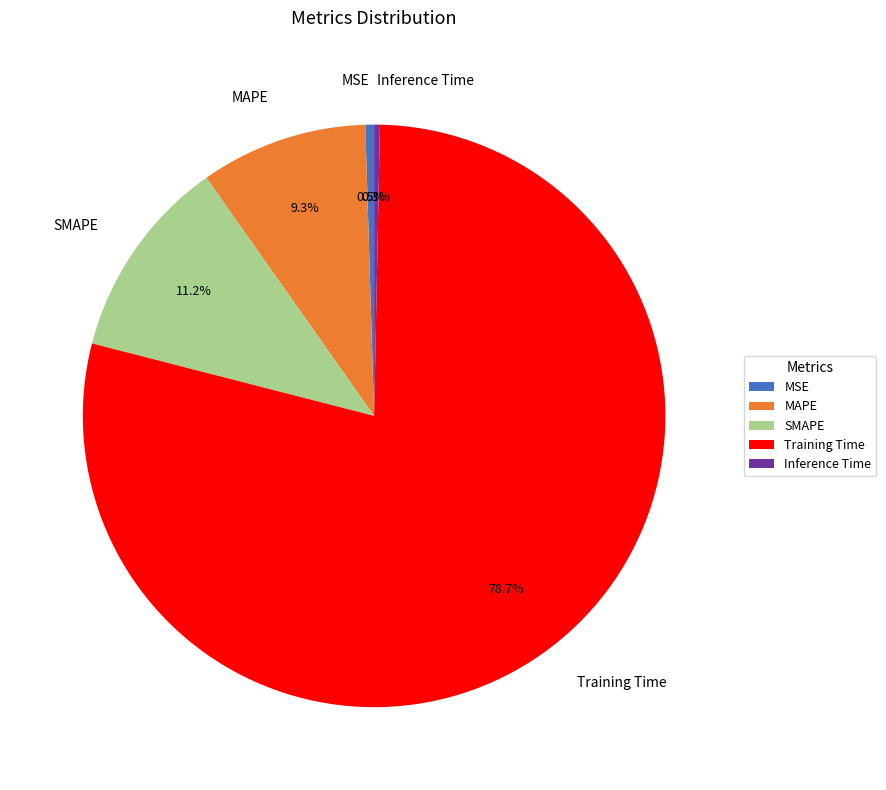

Combined, do SMAPE and MAPE account for over 50%?

No